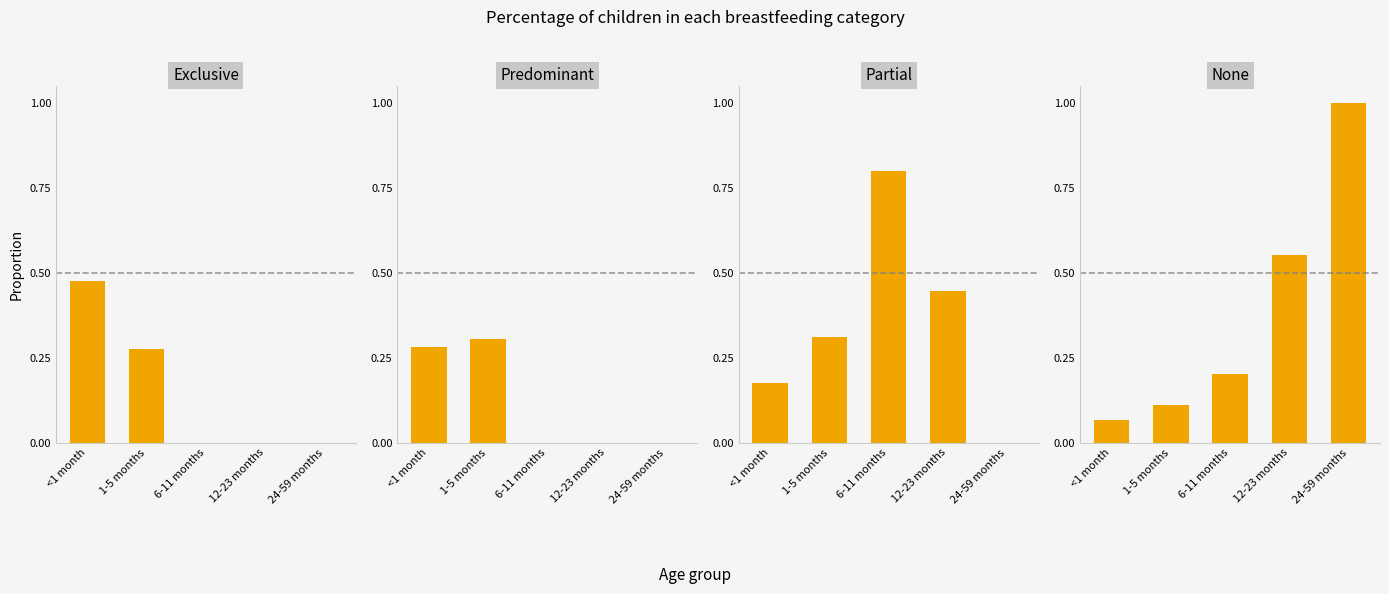

How many data points in Predominant are above 0?

2